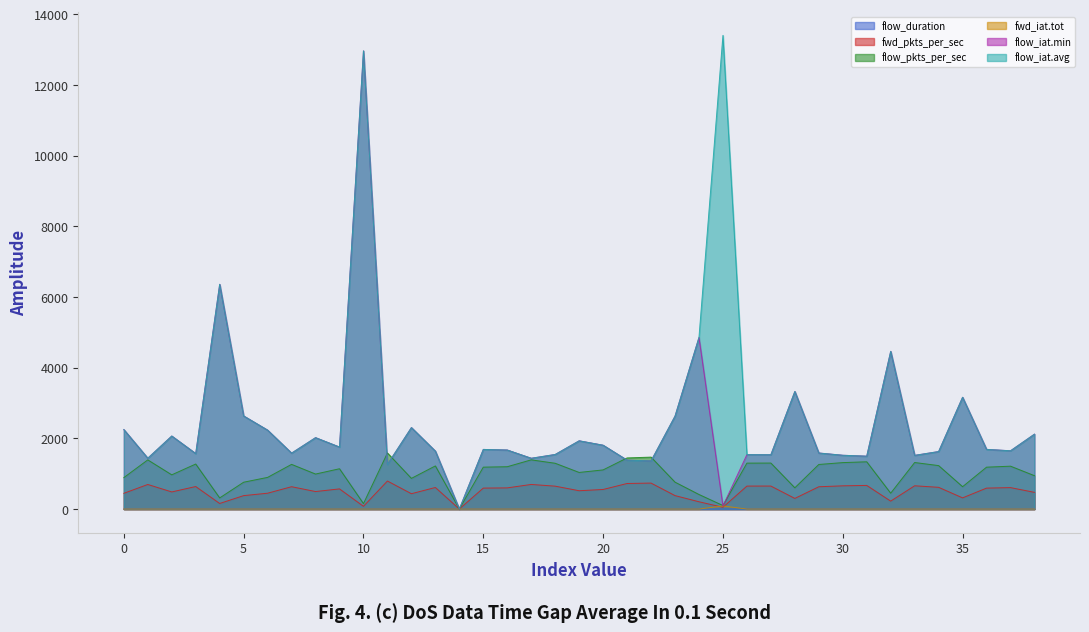

True or false: flow_pkts_per_sec has more than 1 interior local peaks.

True